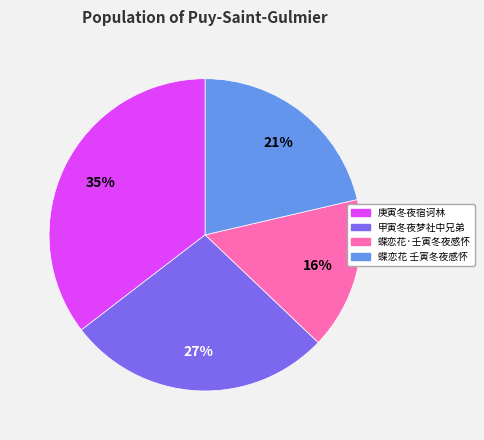

Approximately how many times larger is the value at 甲寅冬夜梦社中兄弟 compared to 蝶恋花·壬寅冬夜感怀?

1.7